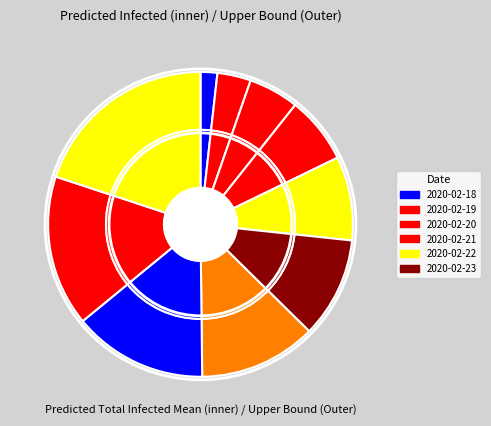

The 2020-02-19 slice represents 1% of the pie. True or false?

False